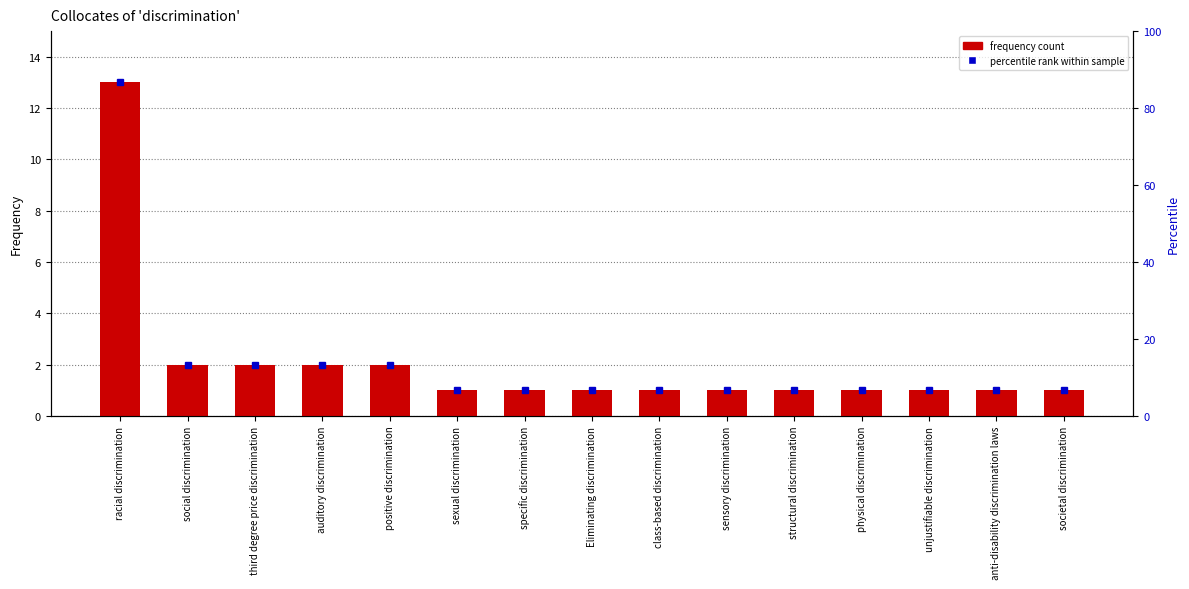

What is the ratio of the value at anti-disability discrimination laws to the value at sexual discrimination?

1.0